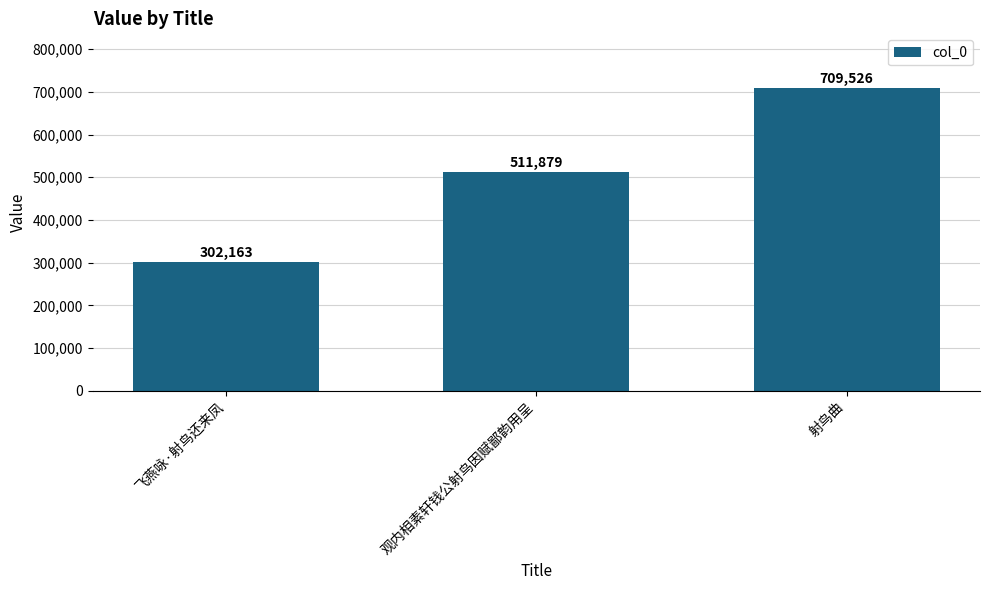

The chart shows a value of 709526 at 射鸟曲. True or false?

True